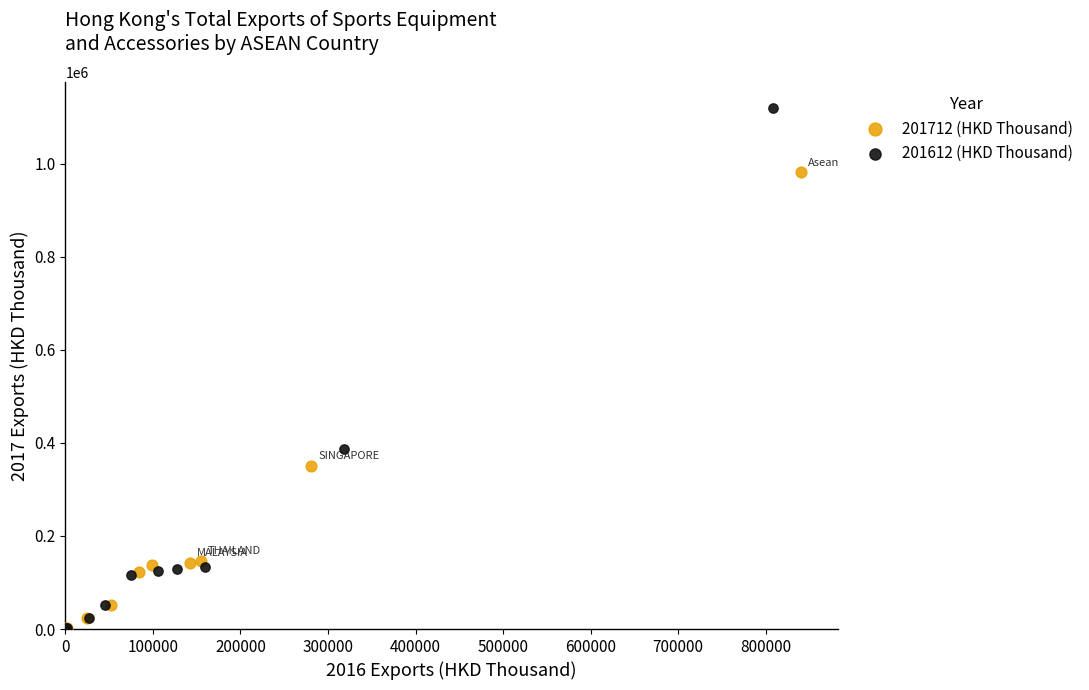

Which series reaches the maximum Y coordinate?

201612 (HKD Thousand)